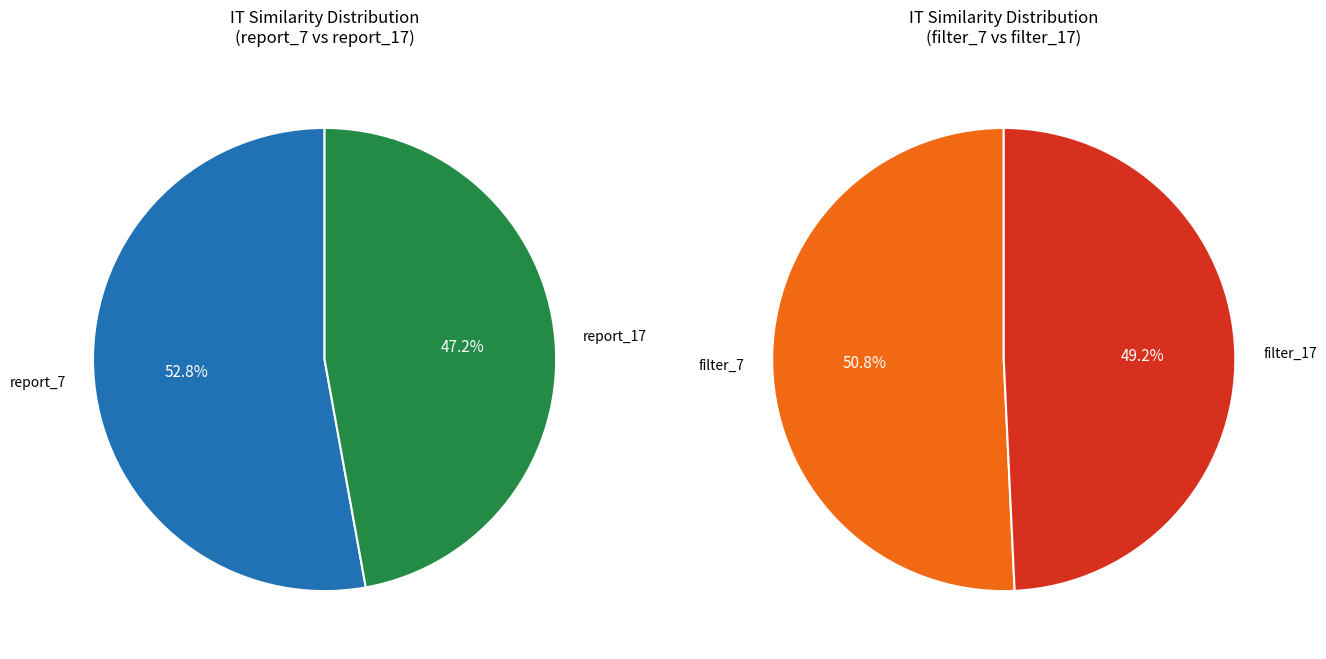

Which has a higher value, report_7 or filter_7?

report_7